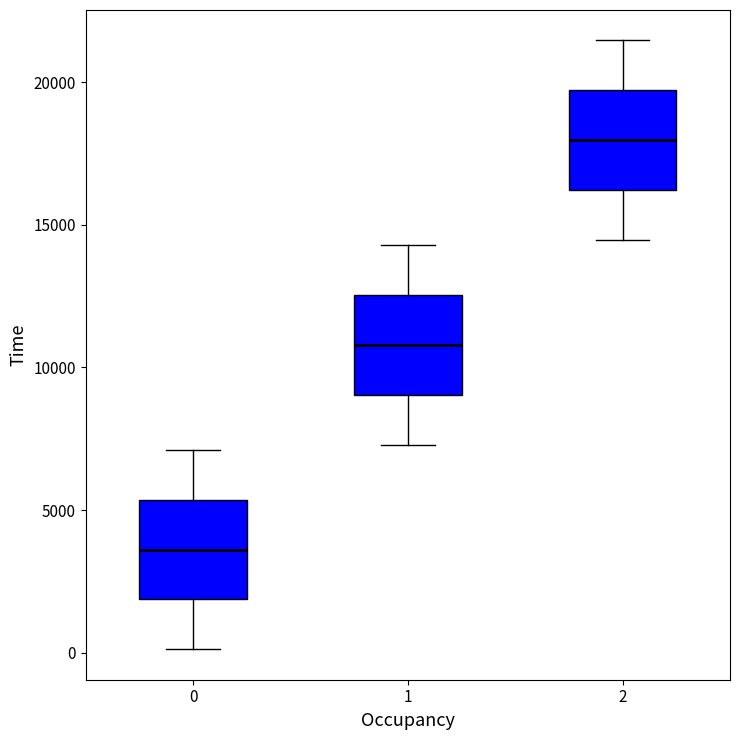

Which box has the lowest median line?

0